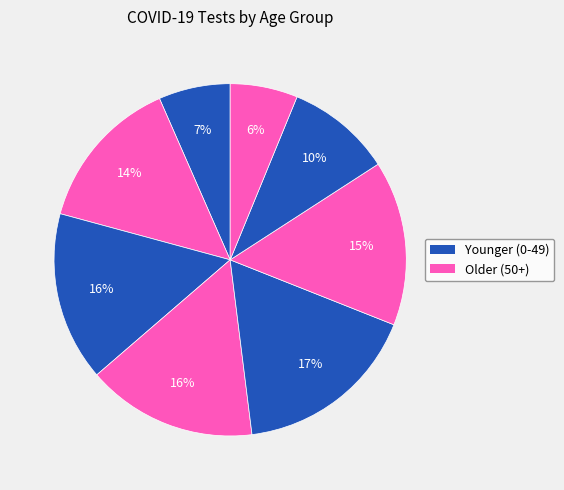

Is there a majority slice in this chart?

No